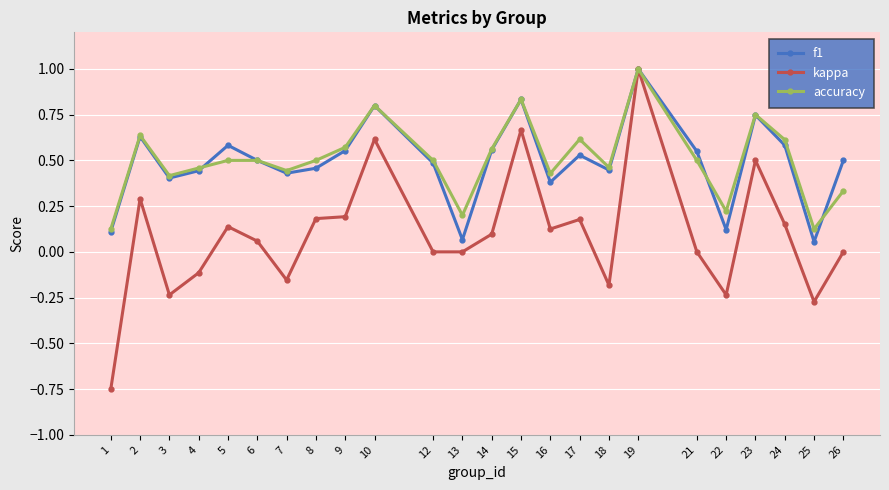

Between 8 and 10, which series saw the biggest shift?

kappa